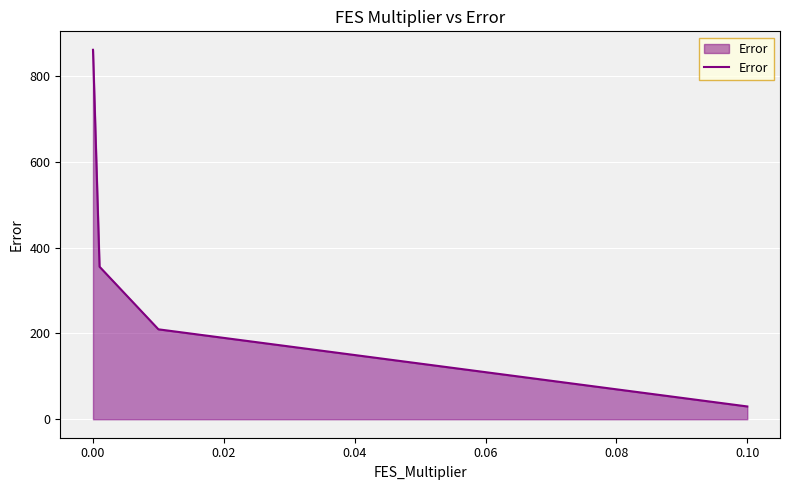

Does the chart display data point markers on the line(s)?

No